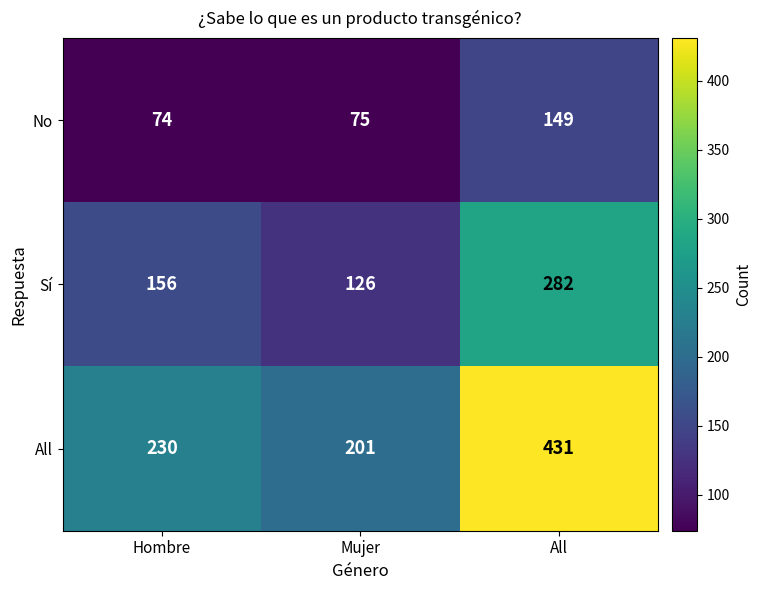

Reading right to left, list all the values displayed in this chart.

No: All=149	Mujer=75	Hombre=74
Sí: All=282	Mujer=126	Hombre=156
All: All=431	Mujer=201	Hombre=230